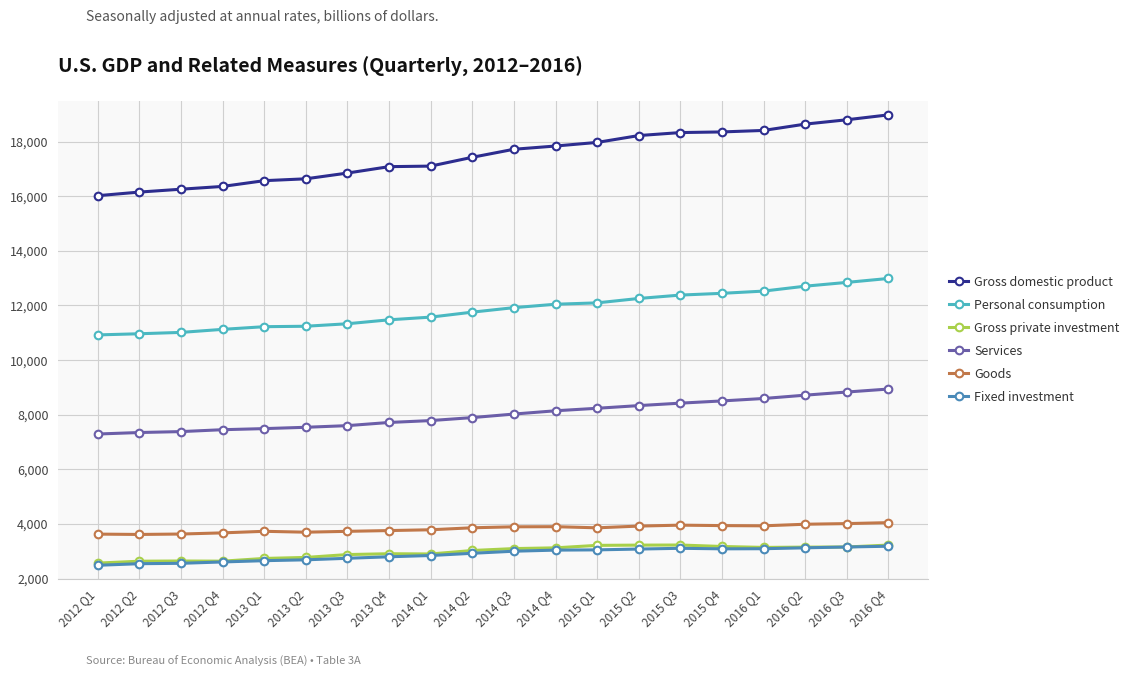

Does the chart display data point markers on the line(s)?

Yes